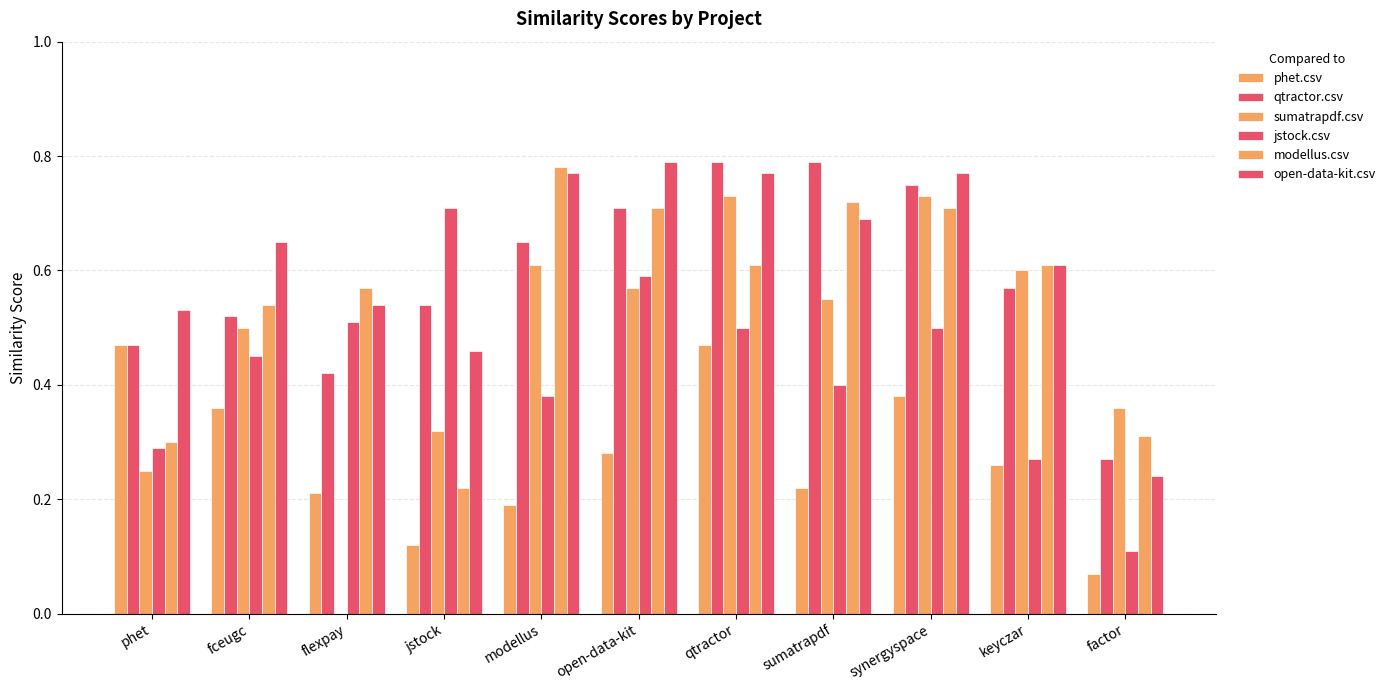

Does the chart contain stacked bars?

No